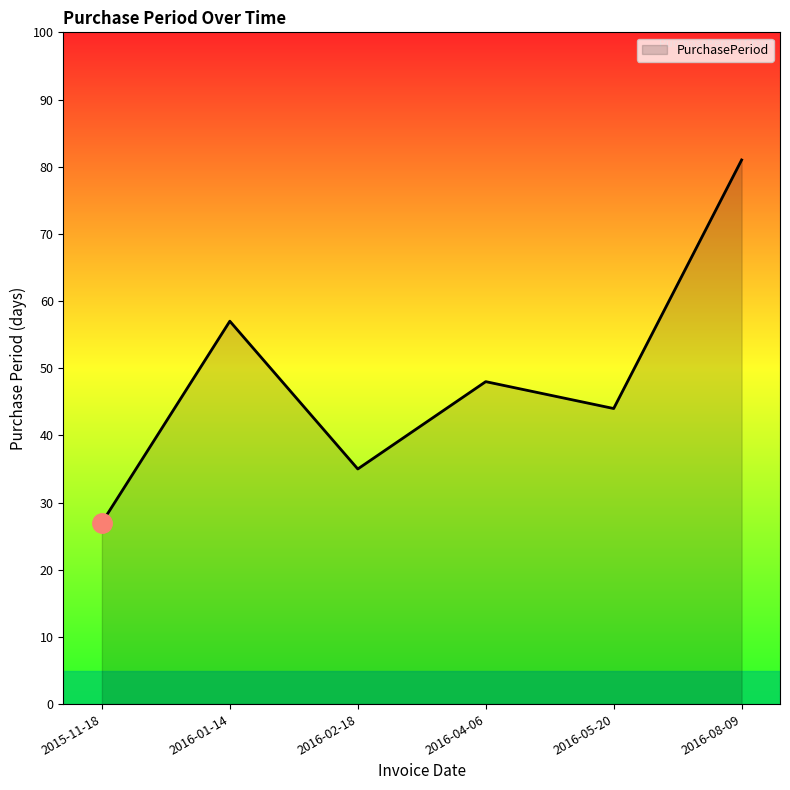

What is the change in value from 2016-05-20 to 2016-08-09?

+37